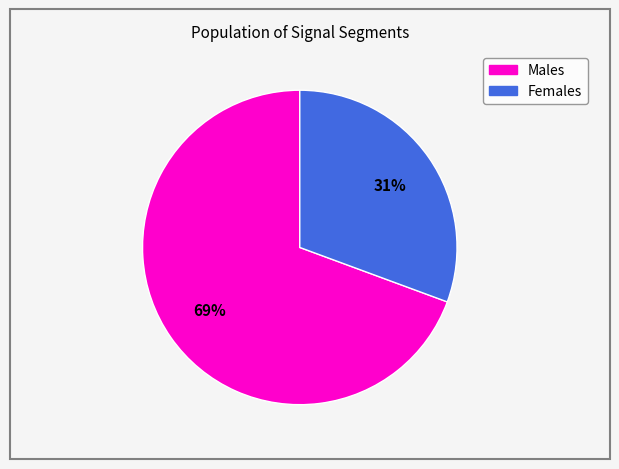

Is there a majority slice in this chart?

Yes